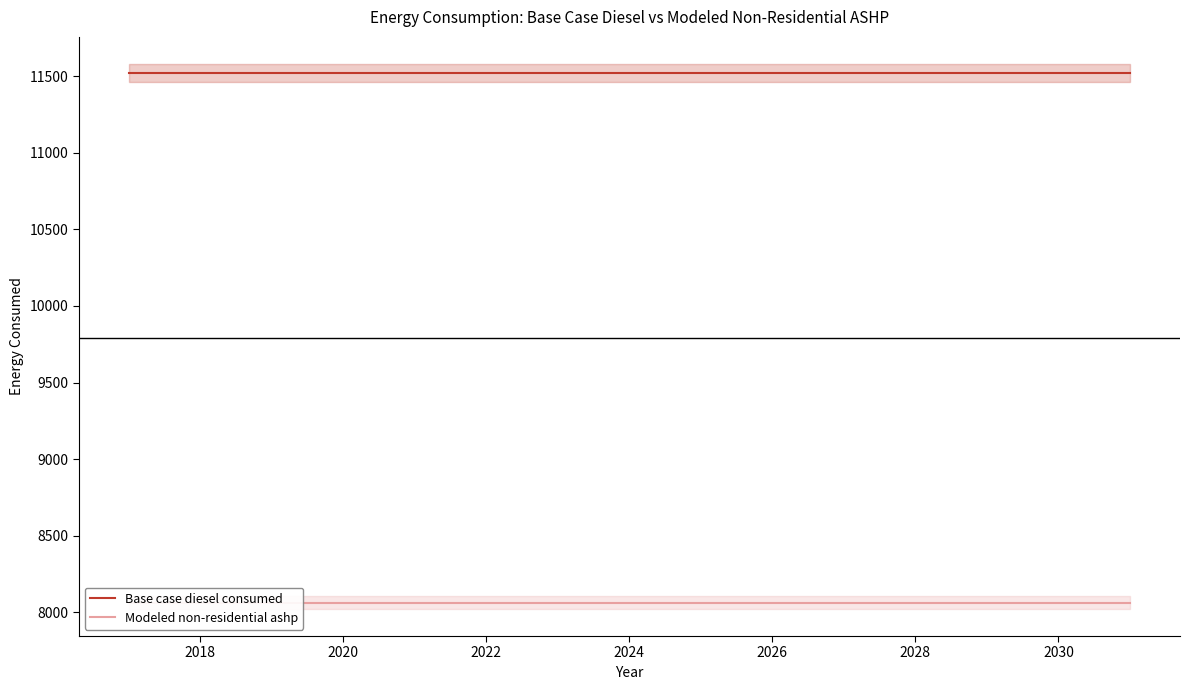

Is the value of Base case diesel consumed at 2028 greater than the value of Modeled non-residential ashp at 2030?

Yes